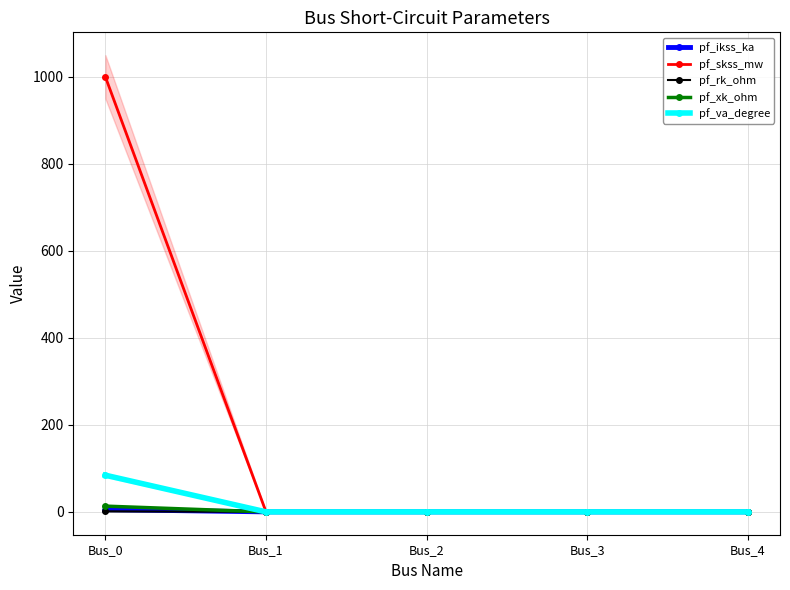

What is the maximum value shown in the chart?

1000.0